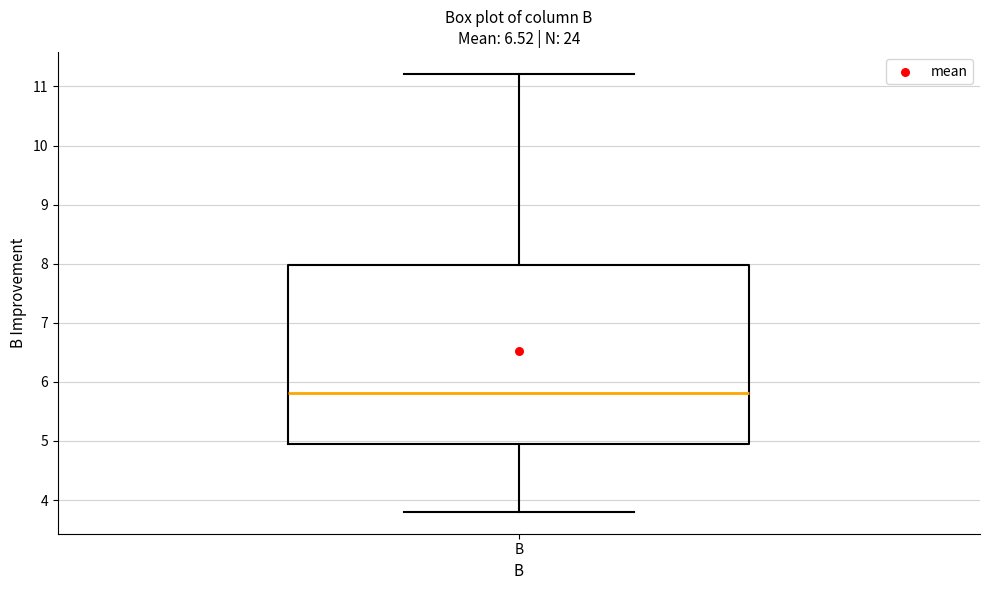

Transcribe this box plot: give where the median line is, the range the box spans, and where the two whiskers end, as read against the y-axis. The values are not printed on the chart, so give them approximately, as read against the axis.

median 5.8, box 5.0 to 8.0, whiskers 3.8 to 11.2